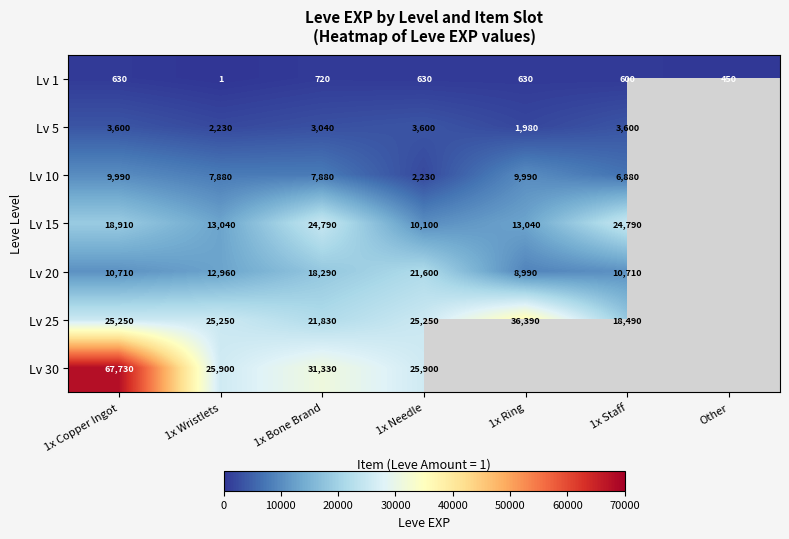

How many series are shown in this chart?

7